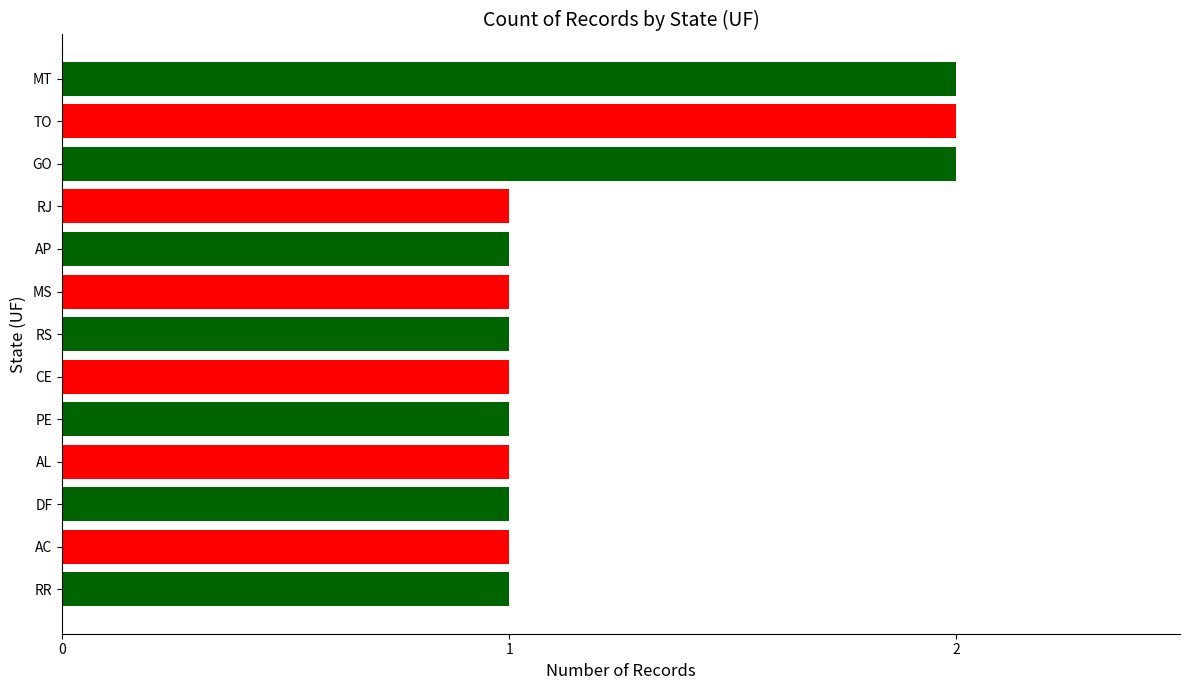

Reading bottom to top, extract all data points from this chart.

1	1	1	1	1	1	1	1	1	1	2	2	2